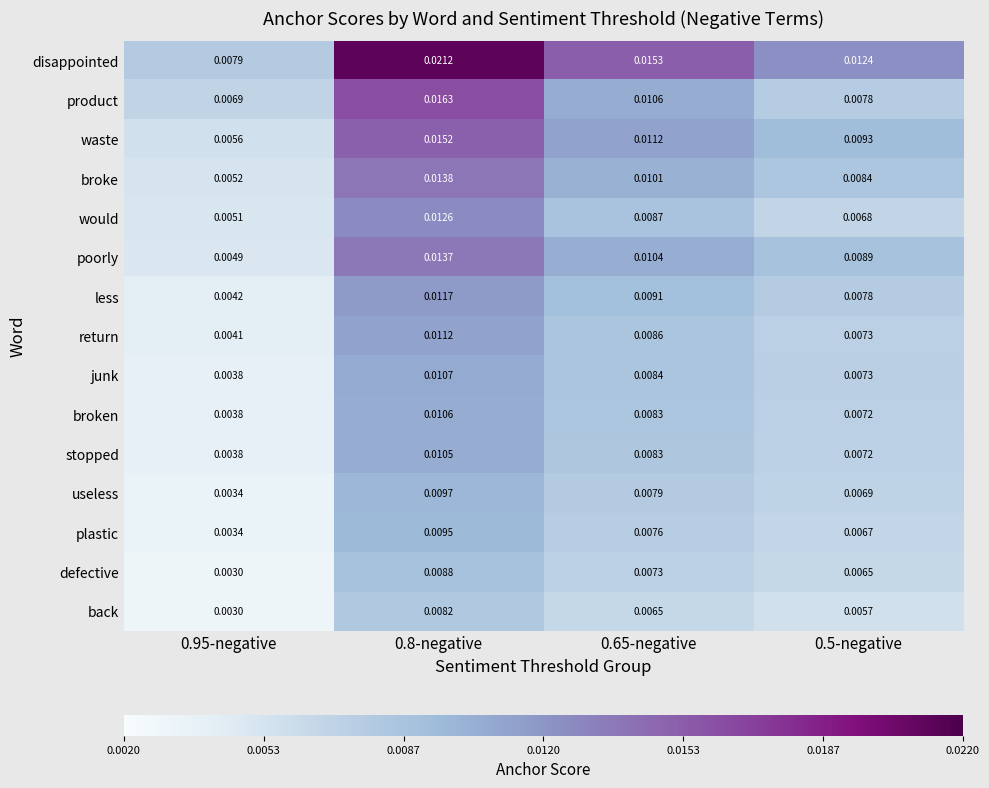

Between 0.8-negative and 0.65-negative, which series saw the biggest shift?

disappointed